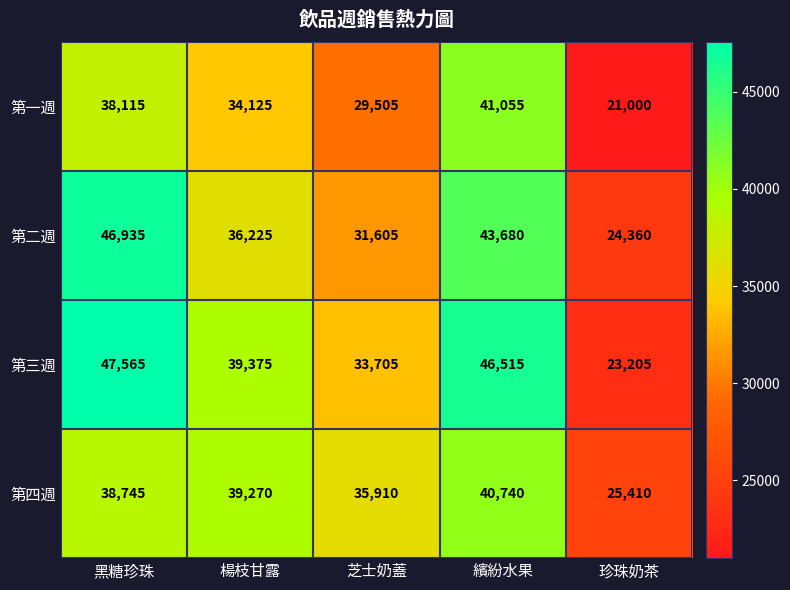

How many distinct data groups are displayed?

4